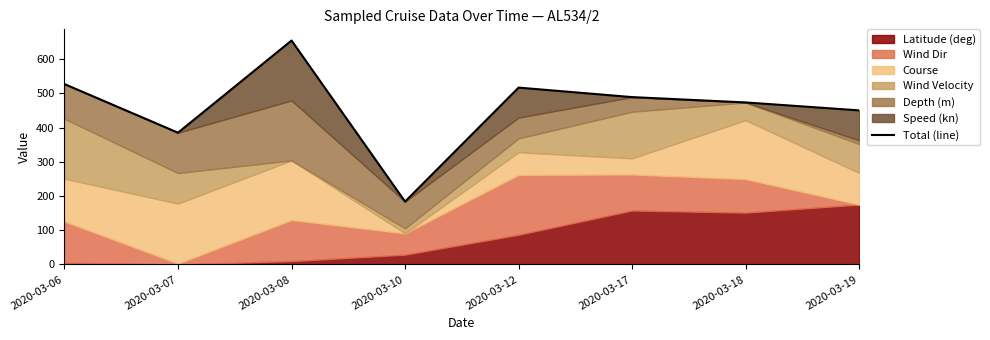

Which label corresponds to the smallest value in the chart?

2020-03-10